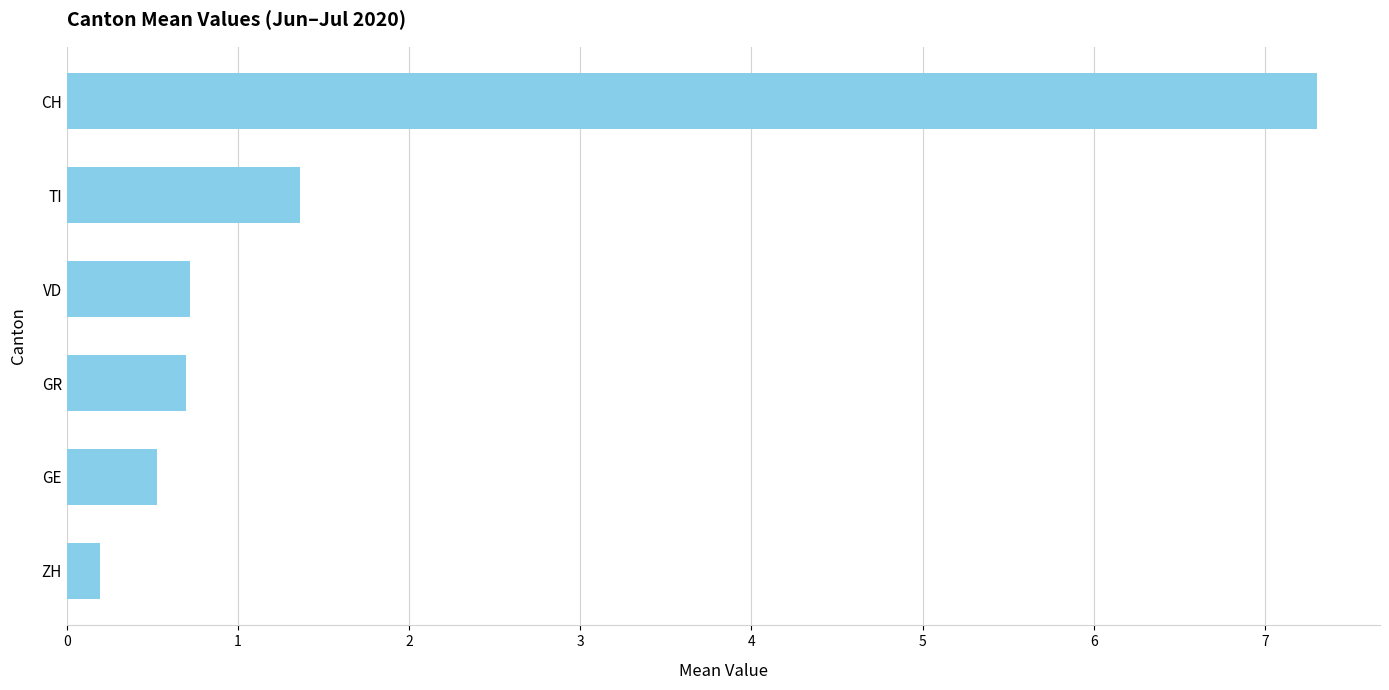

What is the sum of all values?

10.8